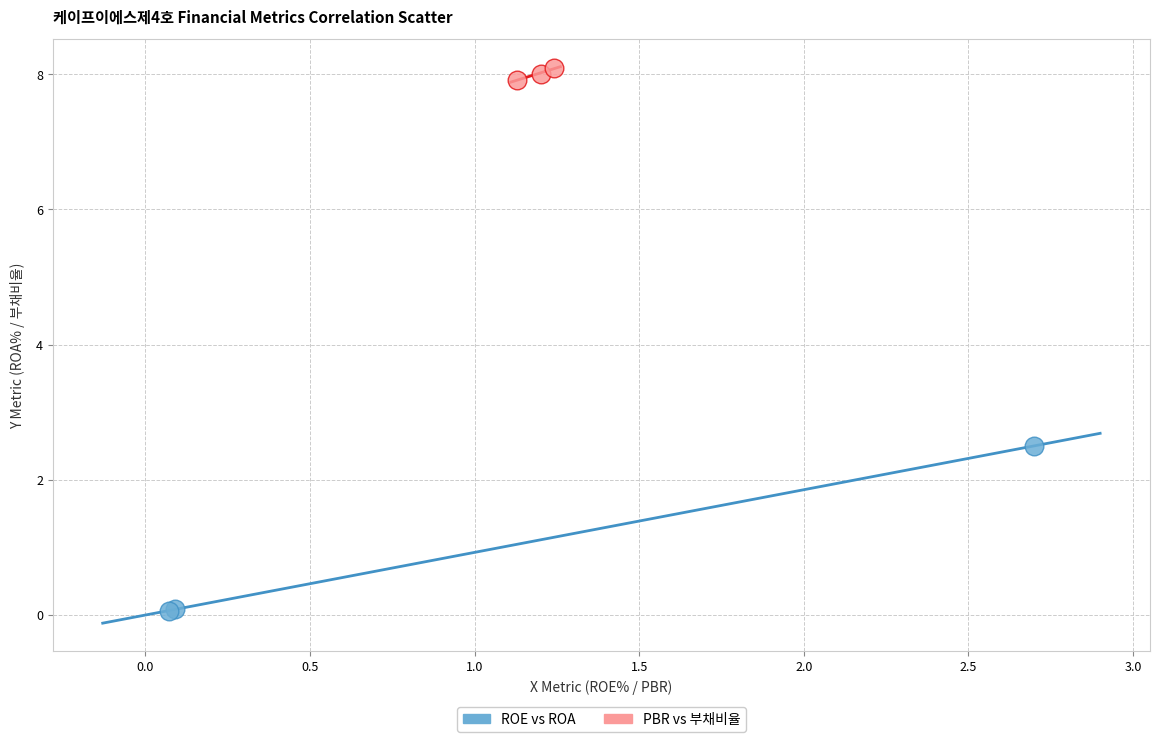

What are all the series names shown in the legend?

ROE vs ROA, PBR vs 부채비율